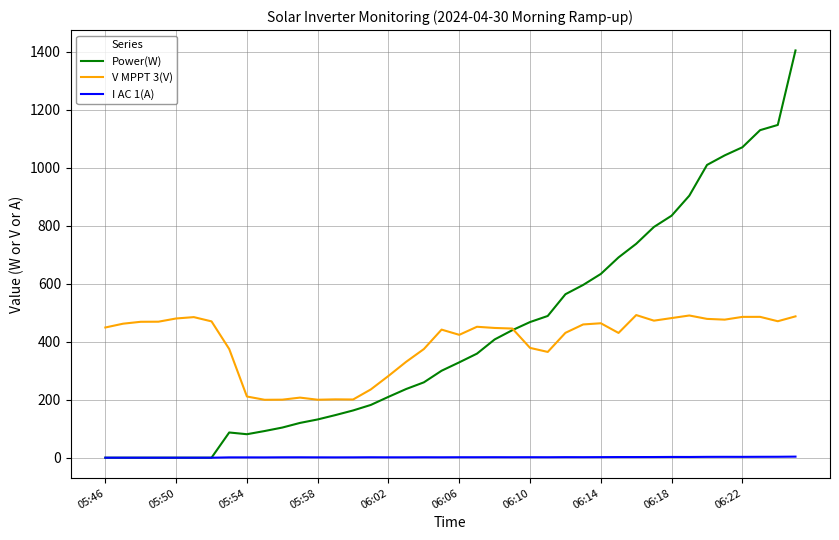

True or false: I AC 1(A) and V MPPT 3(V) cross at least once.

False